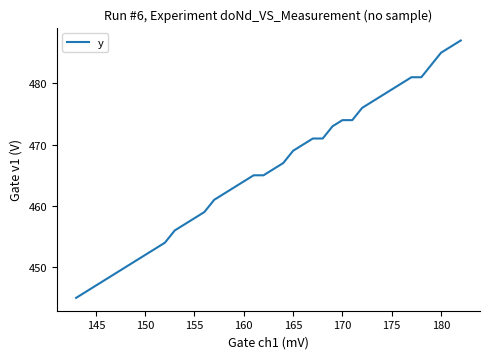

What is the difference between the maximum and minimum values?

42